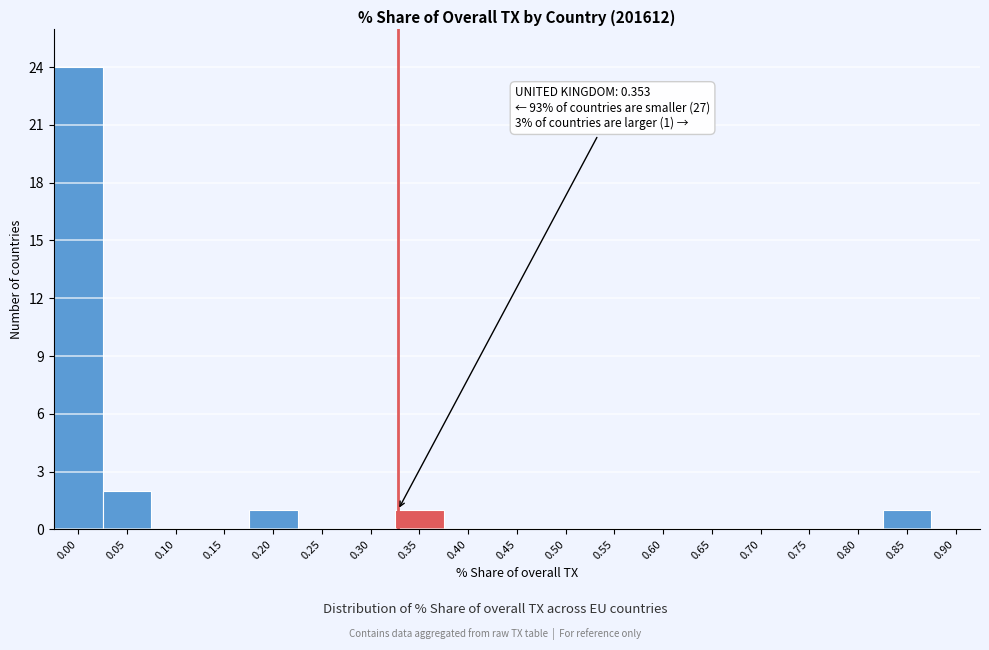

Reading right to left, extract all data points from this chart.

0.90=0	0.85=1	0.80=0	0.75=0	0.70=0	0.65=0	0.60=0	0.55=0	0.50=0	0.45=0	0.40=0	0.35=1	0.30=0	0.25=0	0.20=1	0.15=0	0.10=0	0.05=2	0.00=24